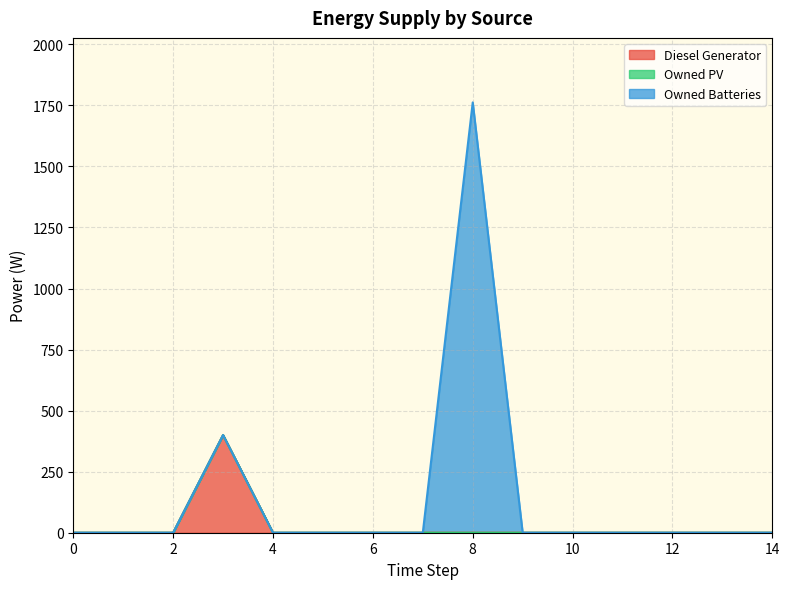

Where is the first local maximum for Owned Batteries?

8